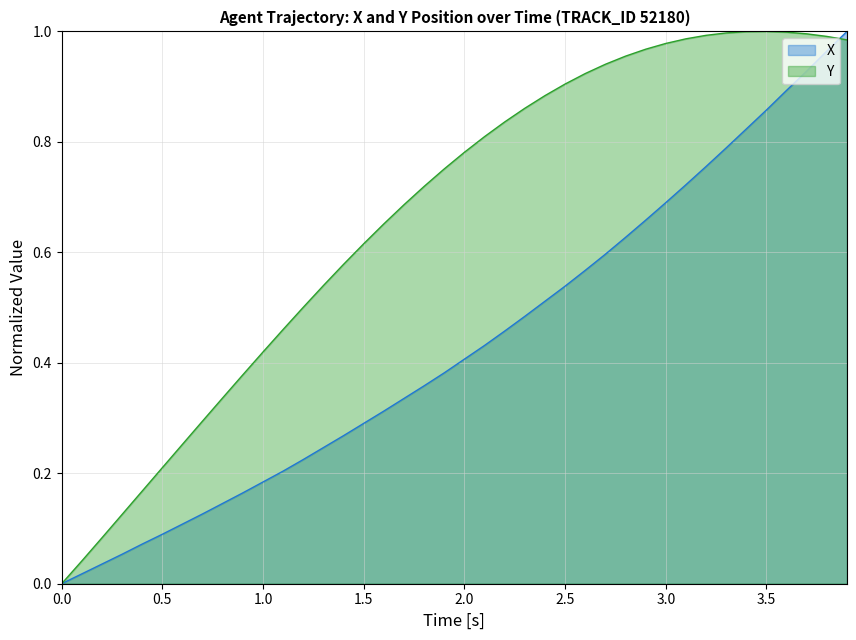

Reading left to right, what are all the values shown in this chart?

X: 0.0	0.0	0.0	0.1	0.1	0.1	0.1	0.1	0.1	0.2	0.2	0.2	0.2	0.2	0.3	0.3	0.3	0.3	0.4	0.4	0.4	0.4	0.5	0.5	0.5	0.5	0.6	0.6	0.6	0.7	0.7	0.7	0.8	0.8	0.8	0.9	0.9	0.9	1.0	1.0
Y: 0.0	0.0	0.1	0.1	0.2	0.2	0.3	0.3	0.3	0.4	0.4	0.5	0.5	0.5	0.6	0.6	0.7	0.7	0.7	0.8	0.8	0.8	0.8	0.9	0.9	0.9	0.9	0.9	1.0	1.0	1.0	1.0	1.0	1.0	1.0	1.0	1.0	1.0	1.0	1.0